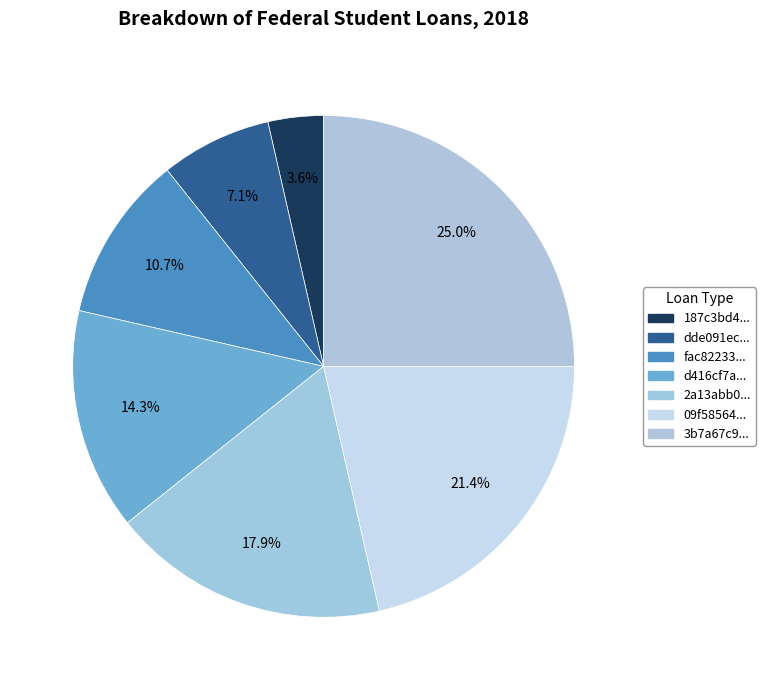

How many segments does this pie chart have?

7